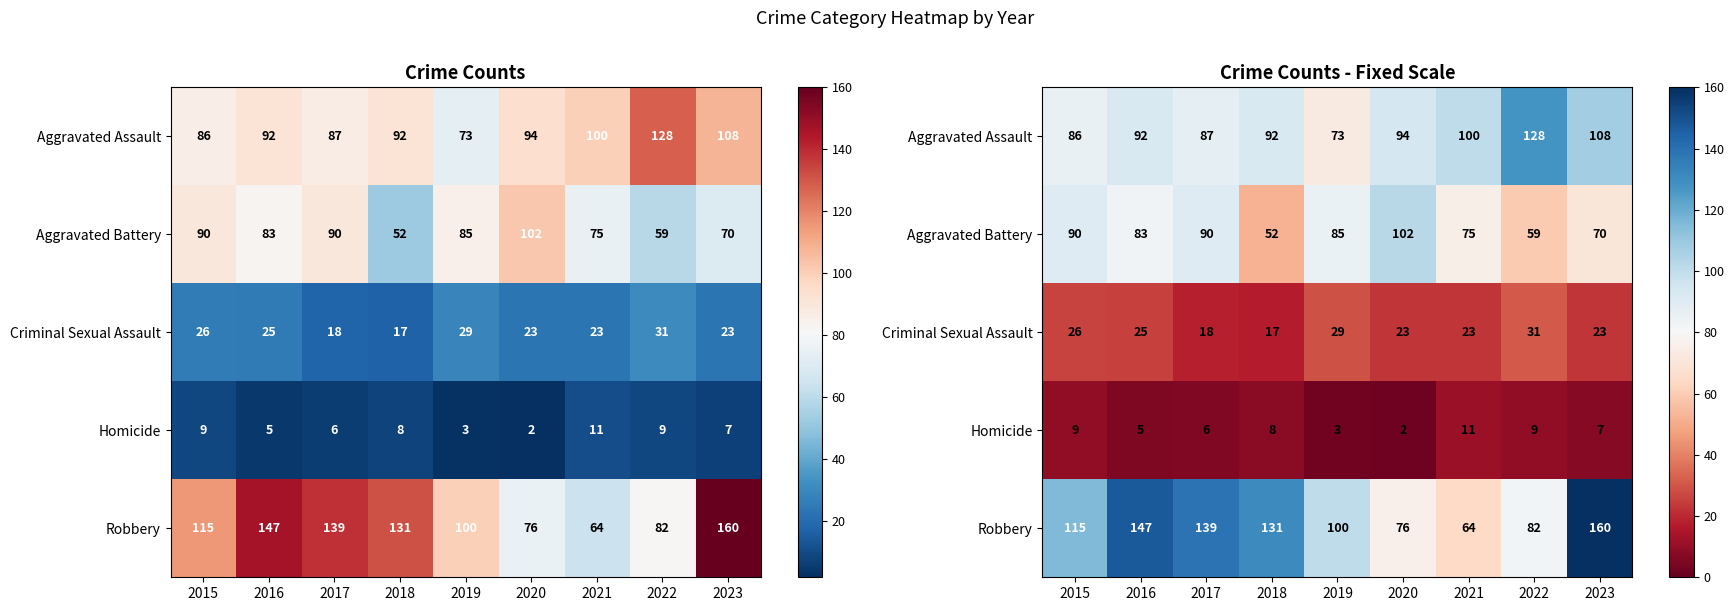

How many values in the Robbery series are below 115?

4